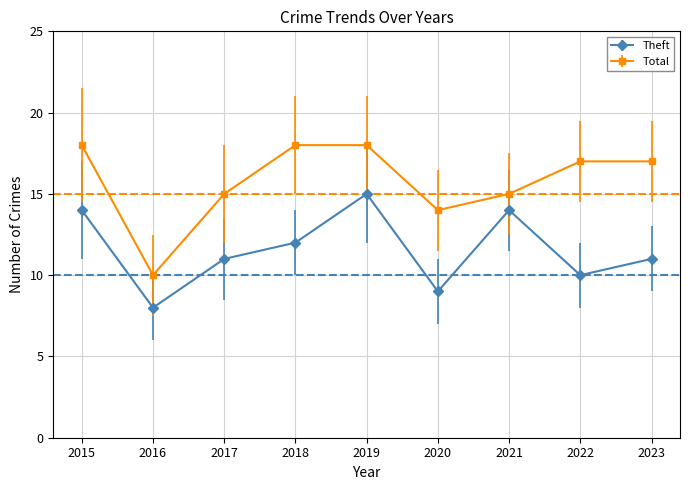

How many Total values are between 15 and 18?

7